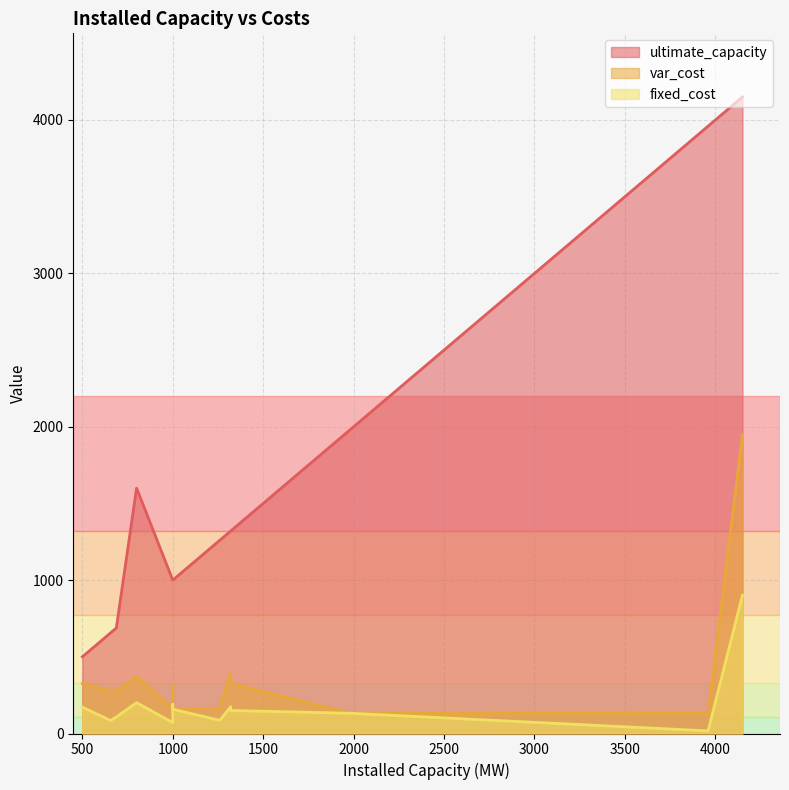

What is the sum of all fixed_cost values?

2676.0